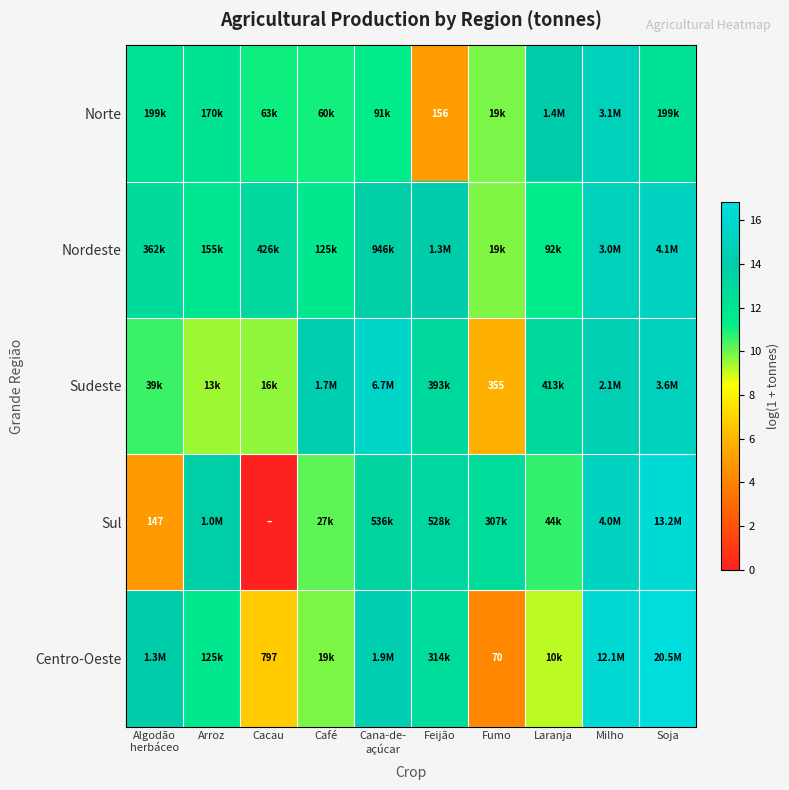

Between Fumo and Soja, which series saw the biggest shift?

Centro-Oeste